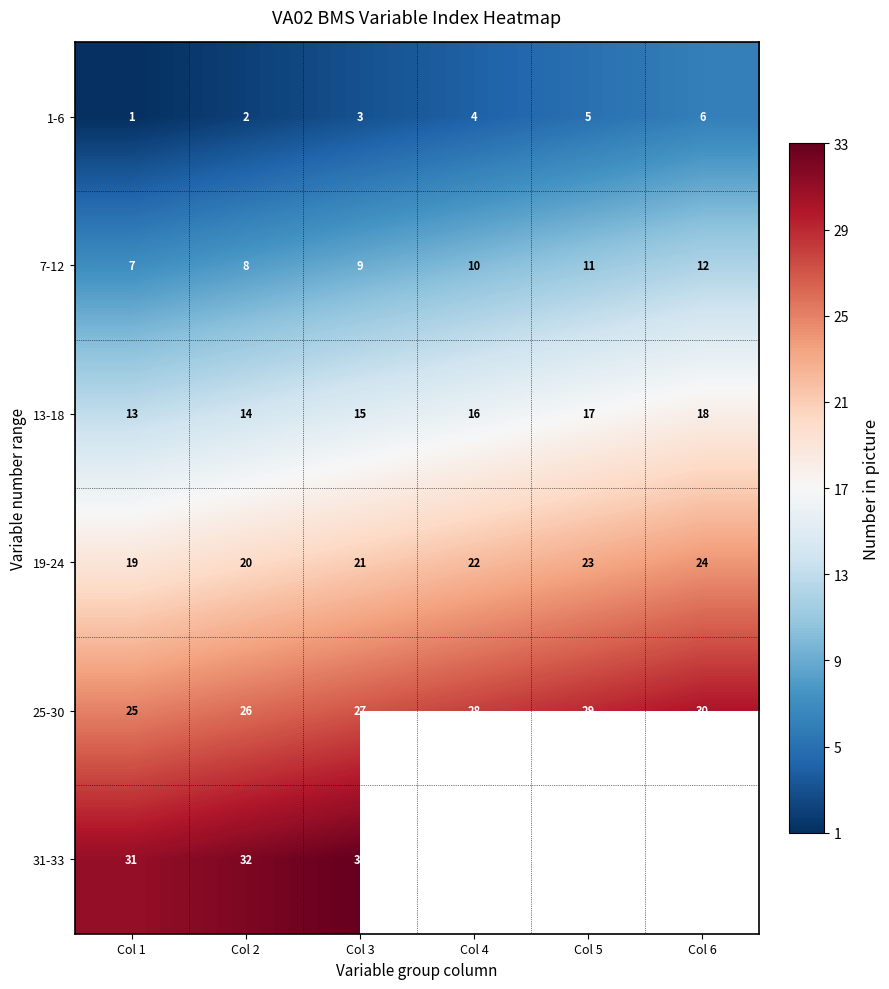

What is the sum of the 1-6 values at Col 6 and Col 5?

11